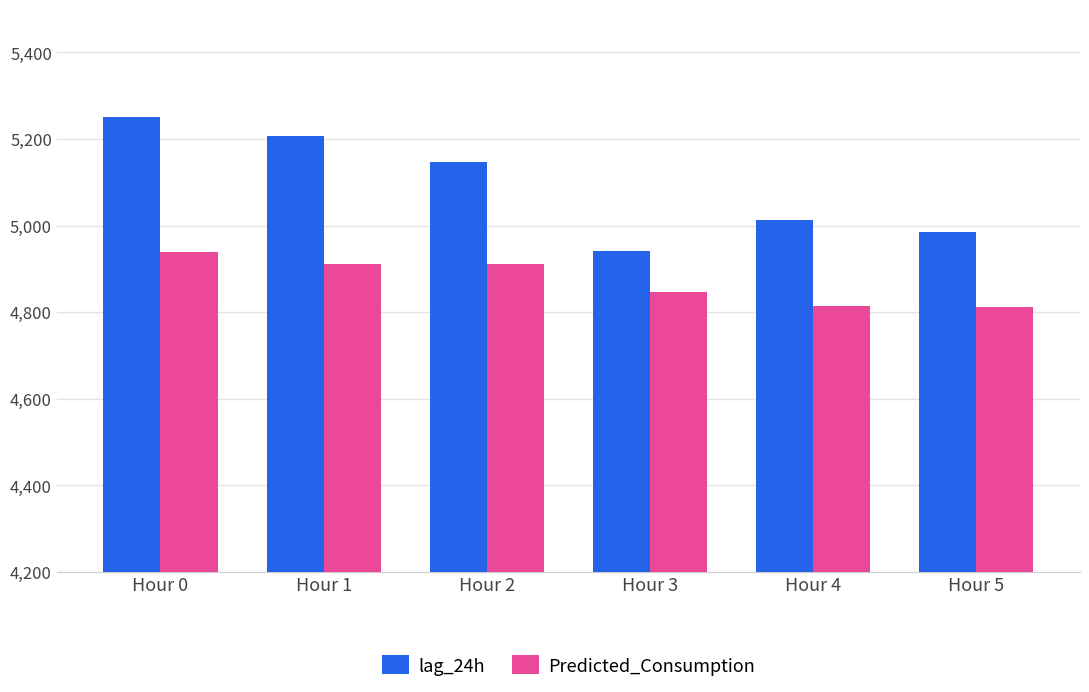

Which series has the widest spread of values?

lag_24h